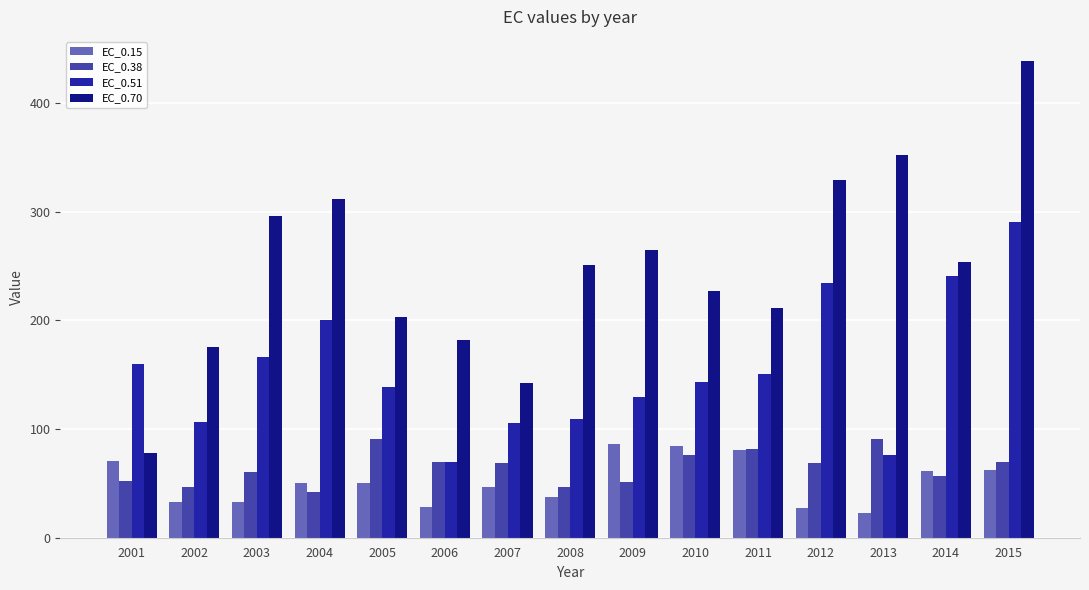

Which category has the lowest value across all series?

2013